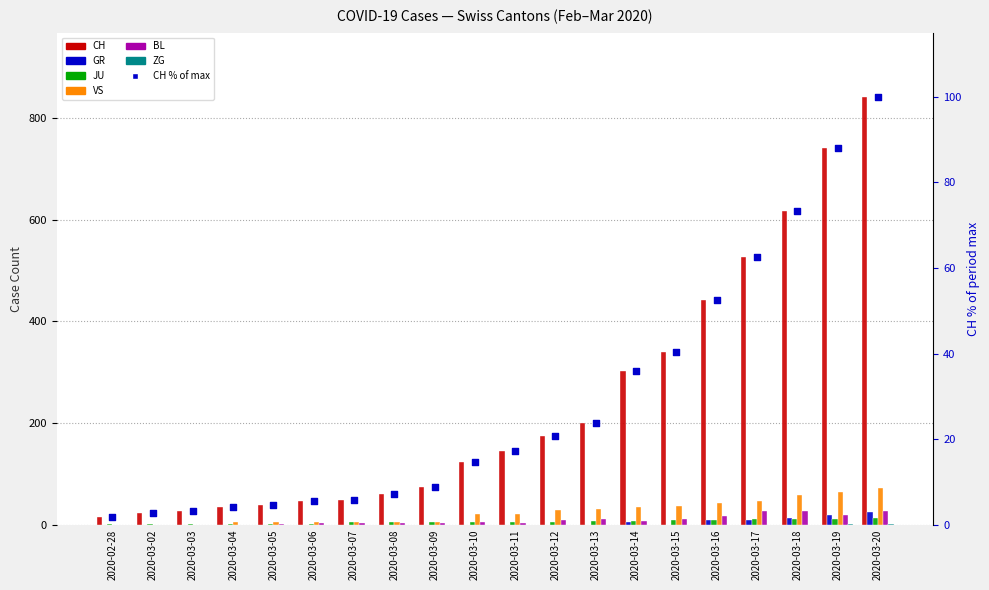

At how many categories does at least one series exceed 429?

5